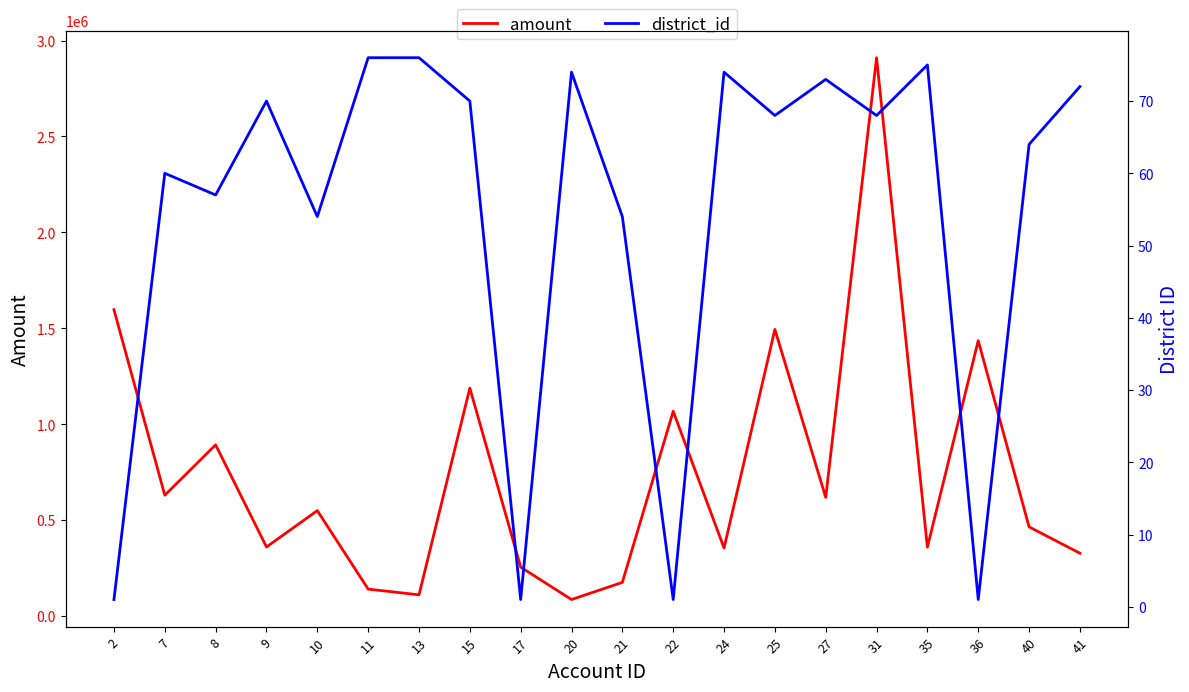

What are all the series names shown in the legend?

amount, district_id